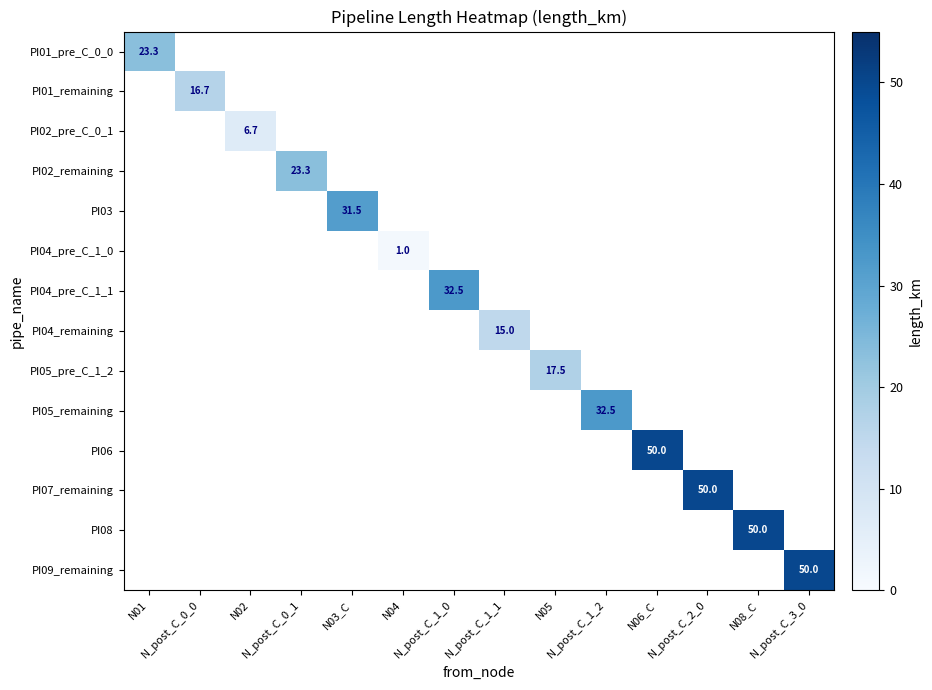

What is the greatest value displayed?

50.0